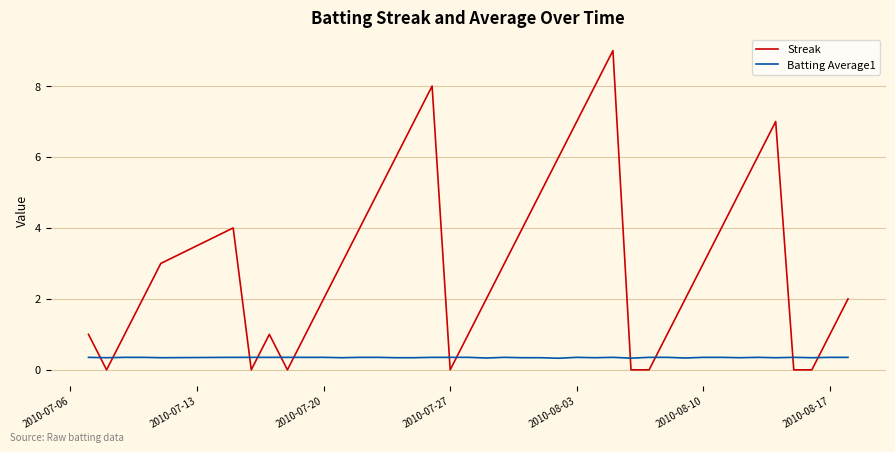

What is the highest value of the Streak series?

9.0